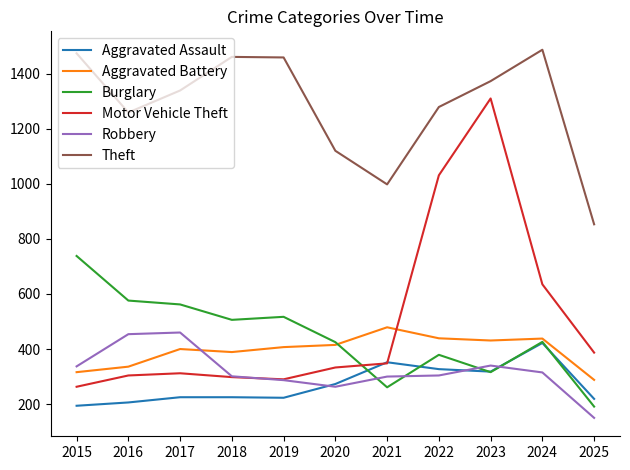

Is it true that Aggravated Assault equals 422 at 2024?

True